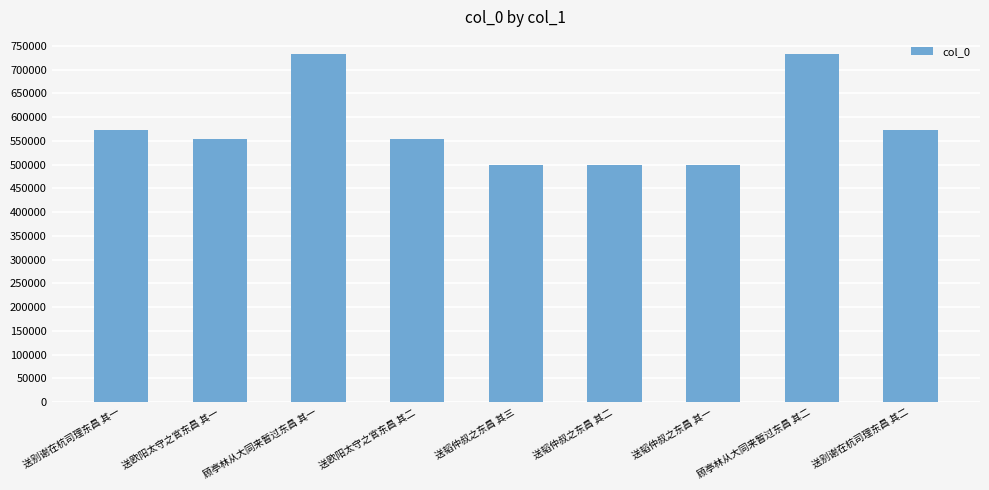

What is the greatest value displayed?

732141